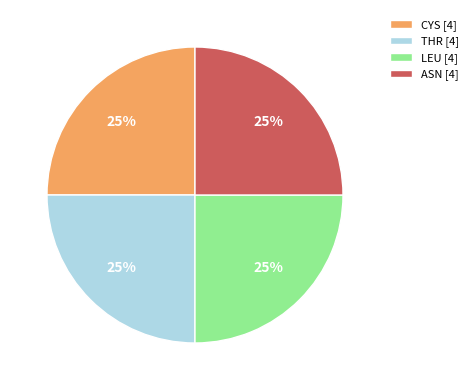

Is it true that CYS [4] is 20% of the pie?

False